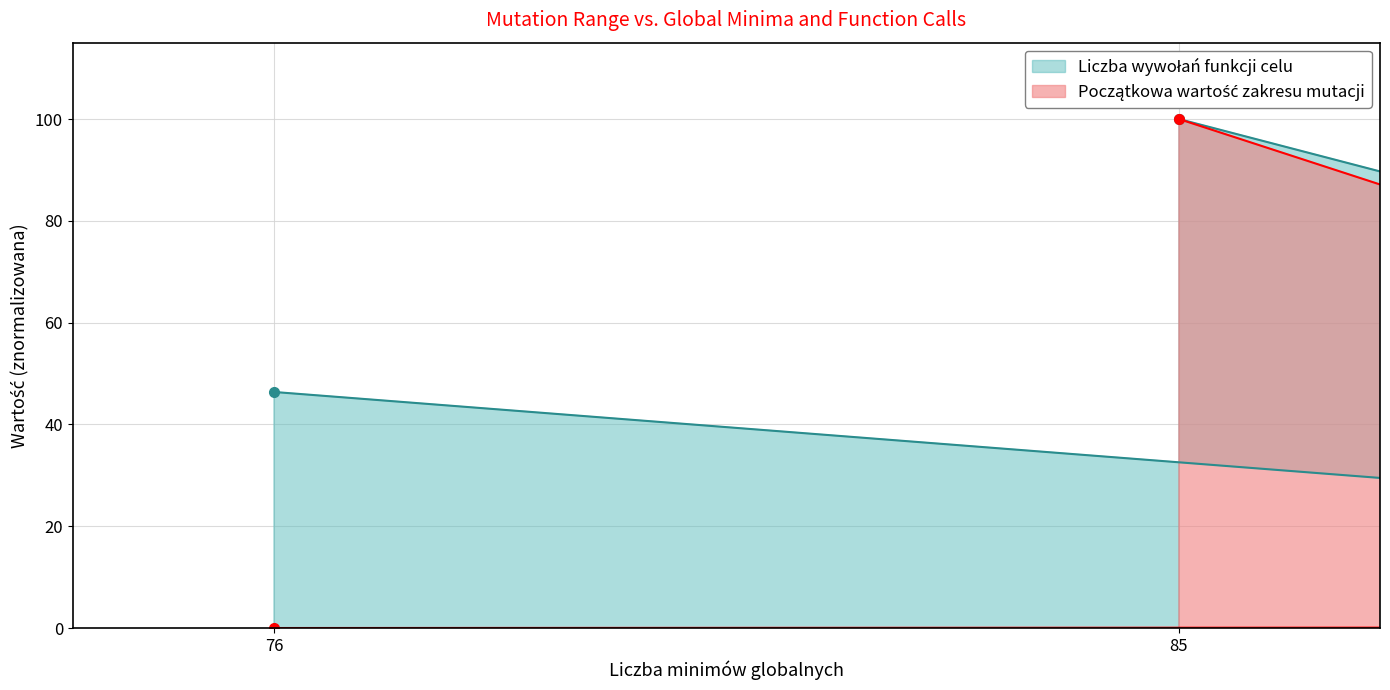

True or false: Liczba wywołań funkcji celu and Początkowa wartość zakresu mutacji cross at least once.

False